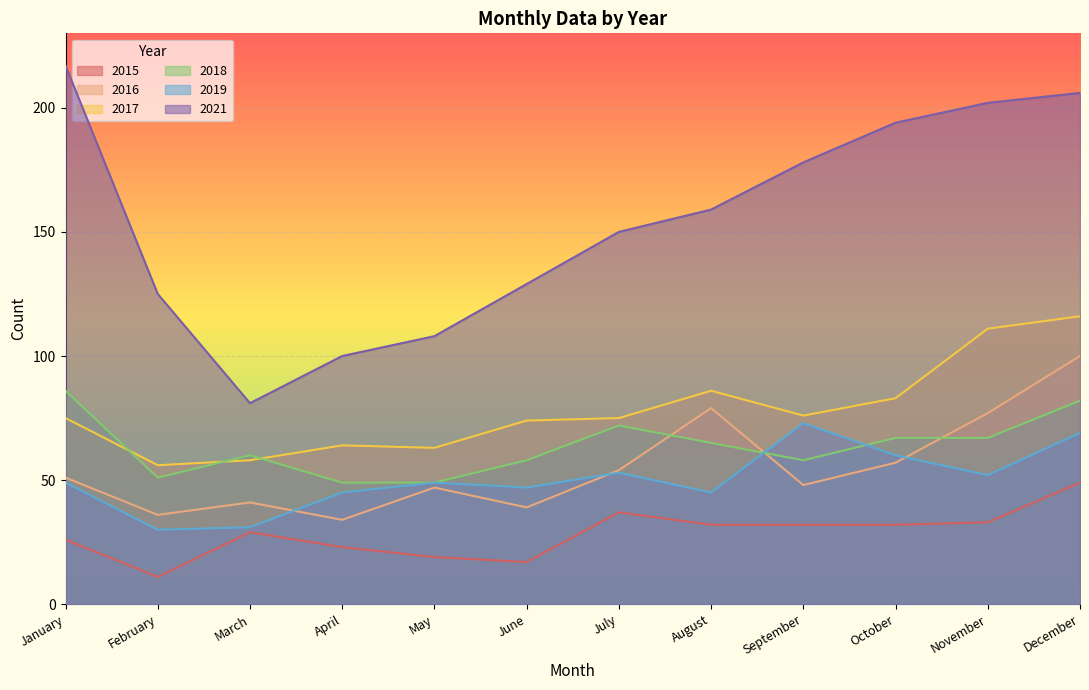

The 2015 series shows 32 at October. True or false?

True